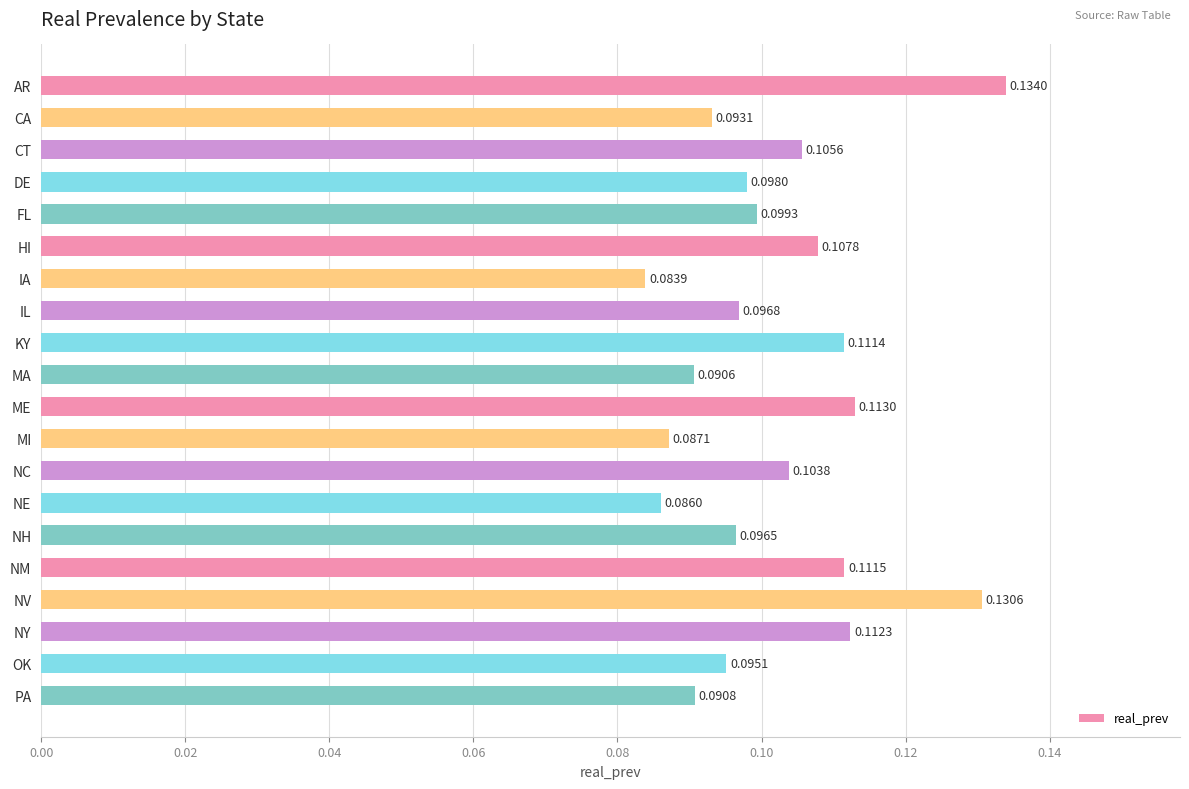

How many data points does each series have?

20